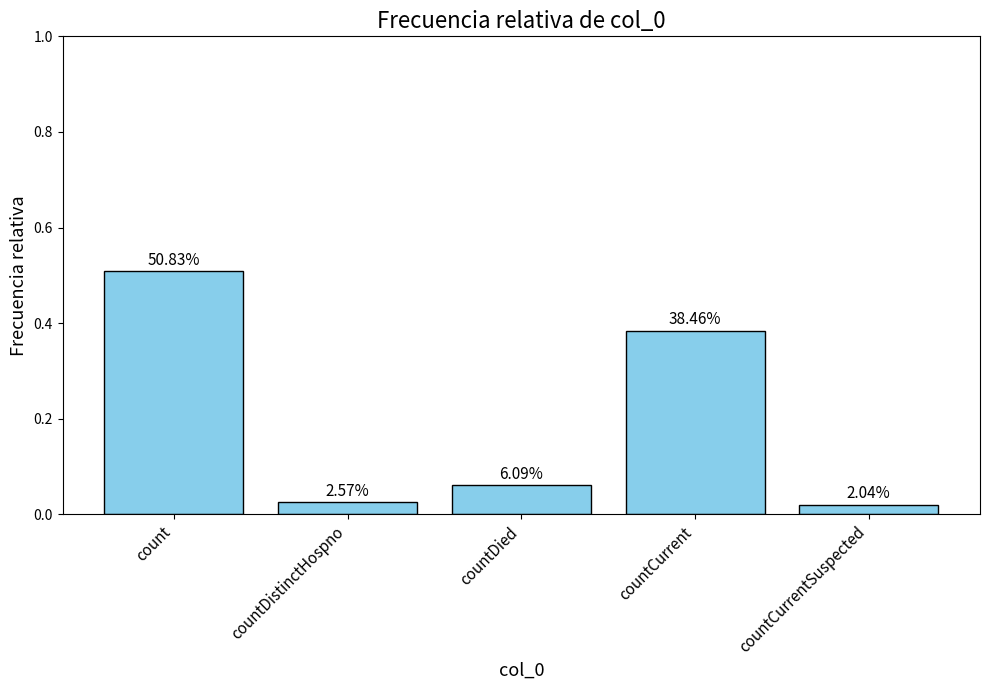

What is the label of the 3rd bar from the left?

countDied